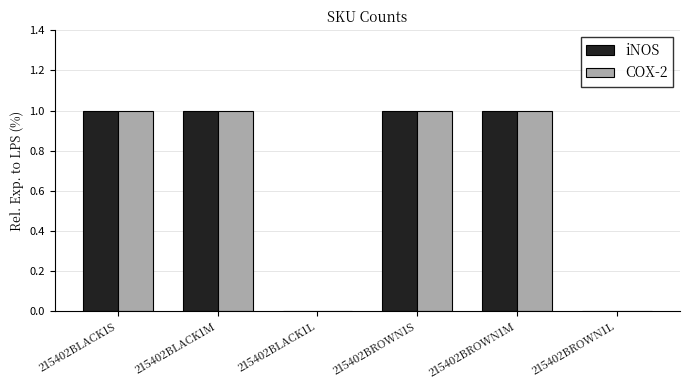

What is the sum of the iNOS values at 215402BROWN1L and 215402BLACK1M?

1